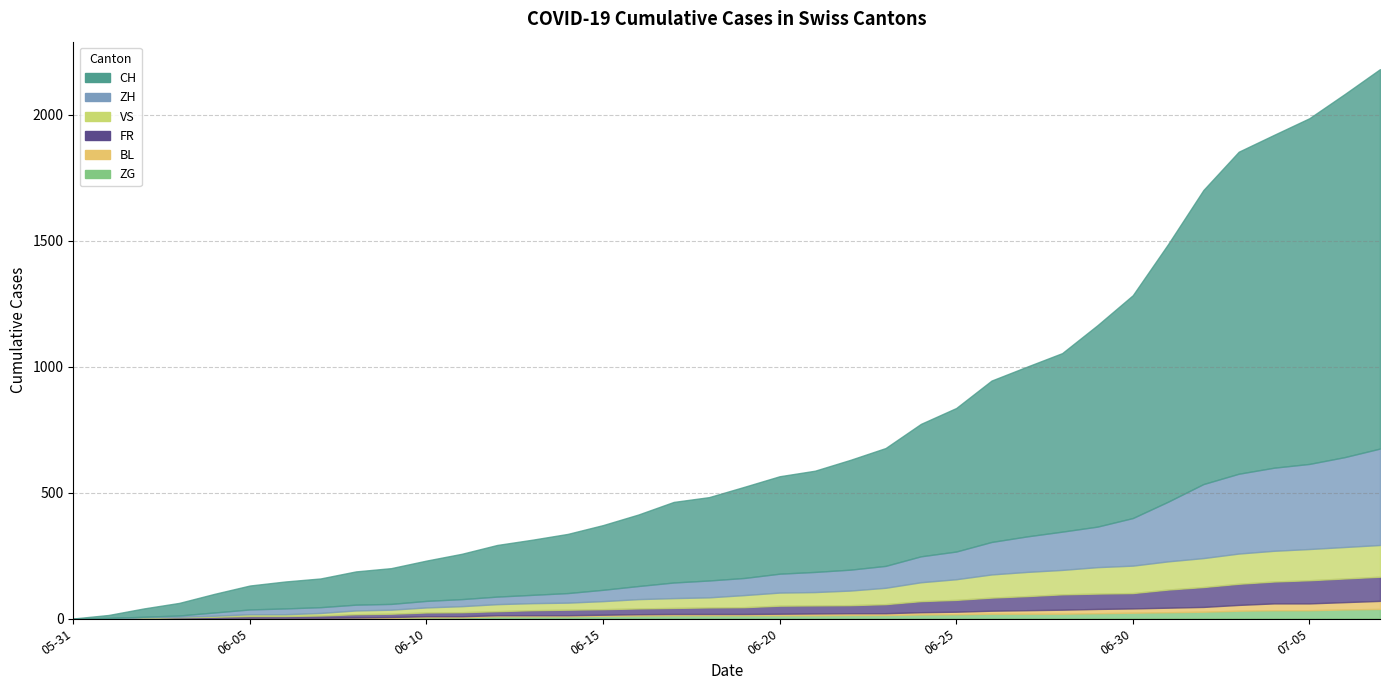

What is the value of the ZH point at the 20th from the left?

68